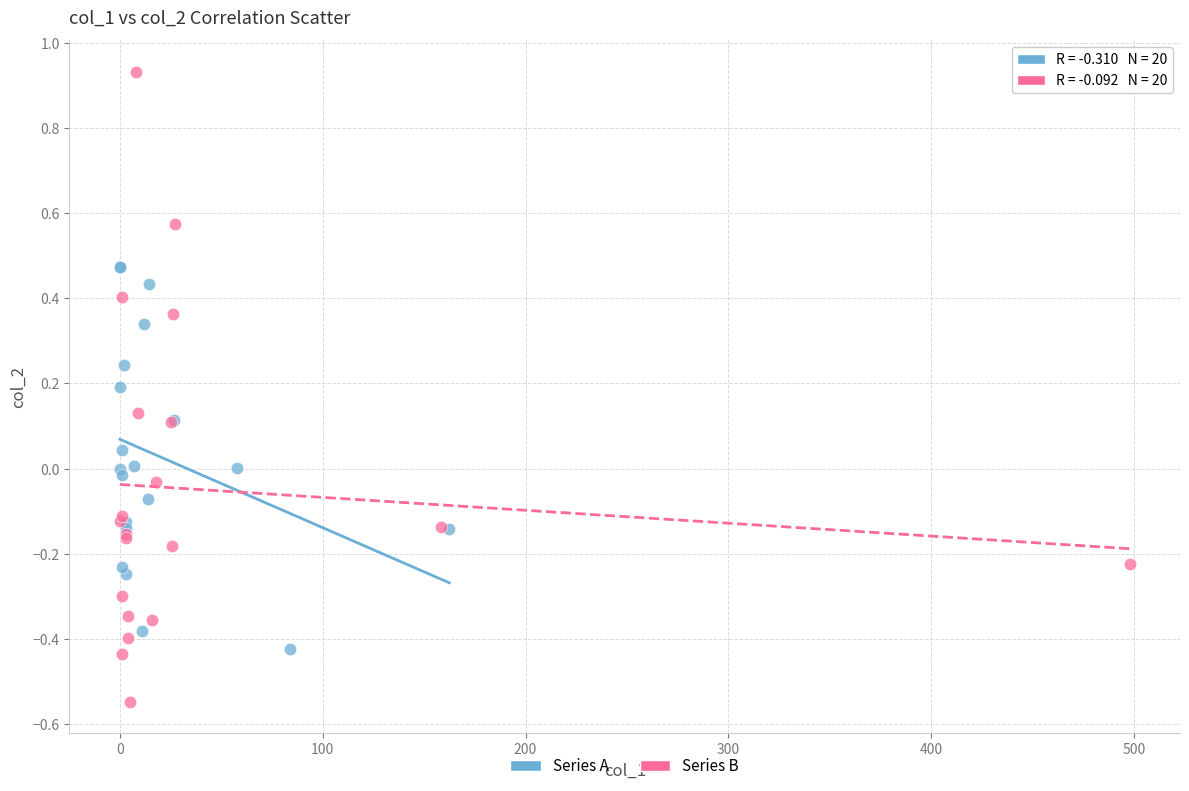

Which series contains the highest Y value?

Series B